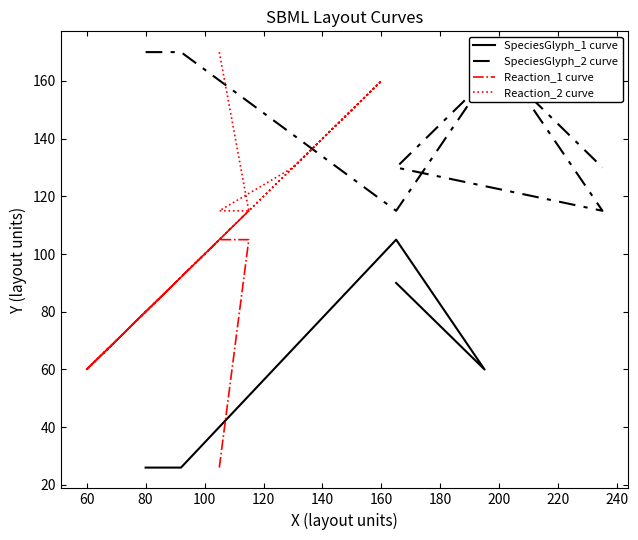

True or false: Reaction_2 curve has a value of 94 at 1.

False